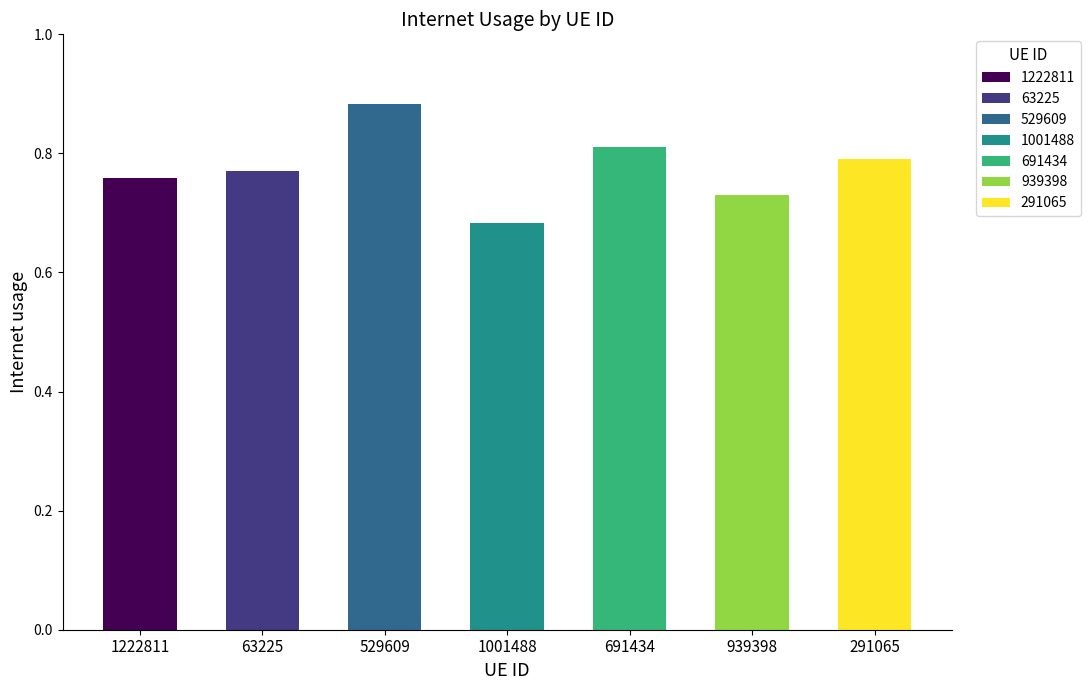

Read the value at 291065.

0.8